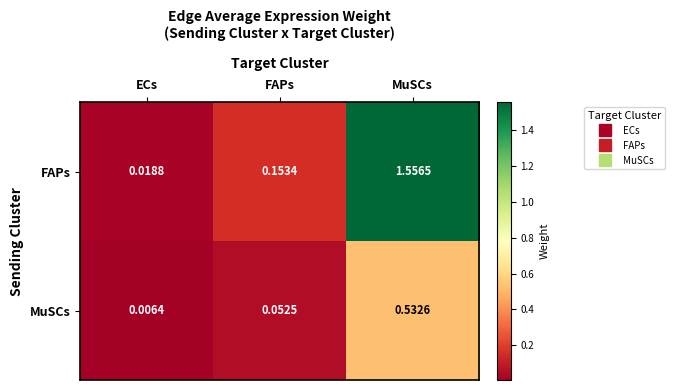

At which label does FAPs reach its minimum?

ECs